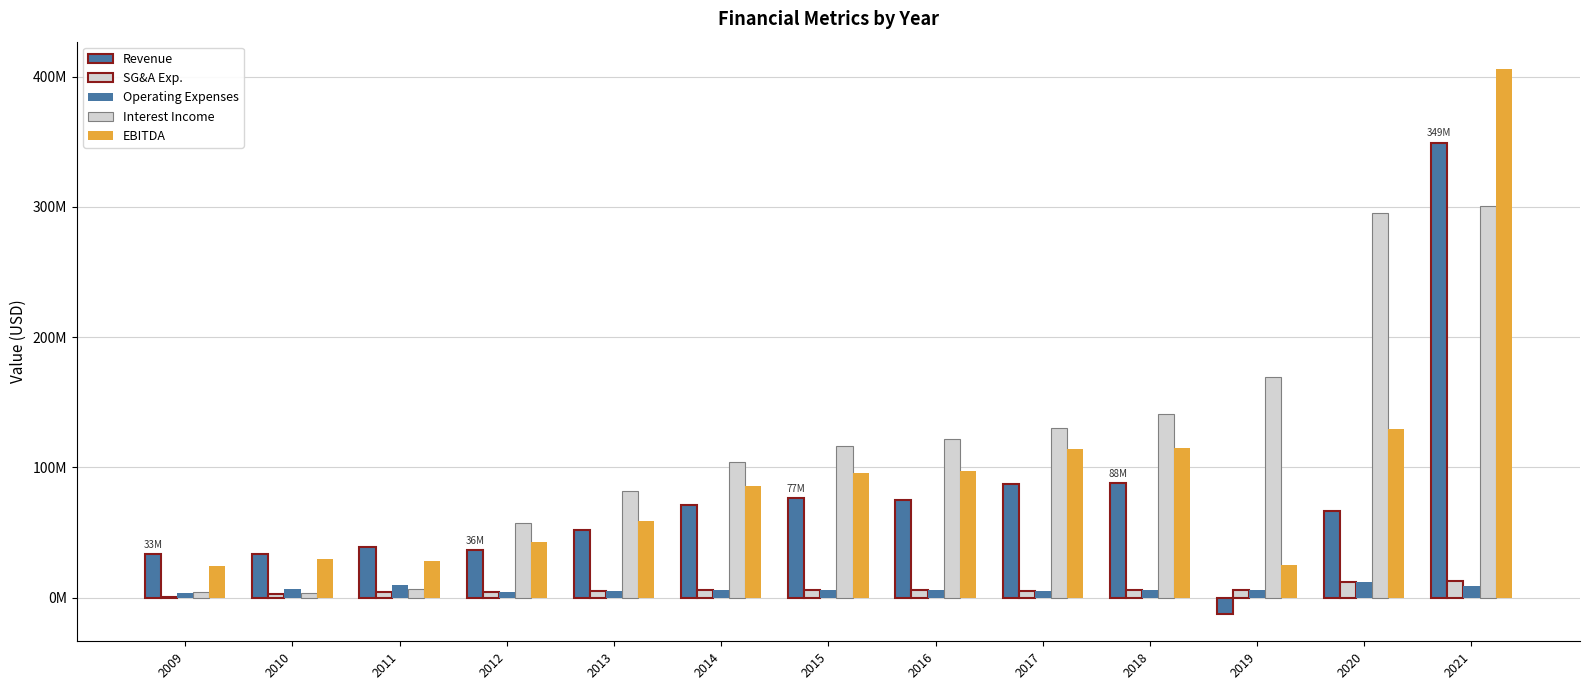

Reading left to right, extract all data points from this chart.

Revenue: 2009=33338000	2010=33150000	2011=39150000	2012=36239000	2013=51879000	2014=70971000	2015=76696000	2016=75085000	2017=87597000	2018=87622000	2019=-12658000	2020=66834000	2021=349465000
SG&A Exp.: 2009=464000	2010=2930000	2011=3995000	2012=4479000	2013=5359000	2014=5583000	2015=5905000	2016=5548000	2017=5292000	2018=5652000	2019=5921000	2020=11962000	2021=12642000
Operating Expenses: 2009=3313000	2010=6258000	2011=9784000	2012=4479000	2013=5359000	2014=5583000	2015=5905000	2016=5881000	2017=5309000	2018=5652000	2019=5921000	2020=11962000	2021=9185000
Interest Income: 2009=4547000	2010=3525000	2011=6550000	2012=57482000	2013=81577000	2014=104330000	2015=116141000	2016=121785000	2017=130449000	2018=140934000	2019=169440000	2020=294997000	2021=300438000
EBITDA: 2009=24564000	2010=29773000	2011=27889000	2012=42541000	2013=58947000	2014=85615000	2015=95301000	2016=96928000	2017=113822000	2018=115144000	2019=24952000	2020=129730000	2021=406019000